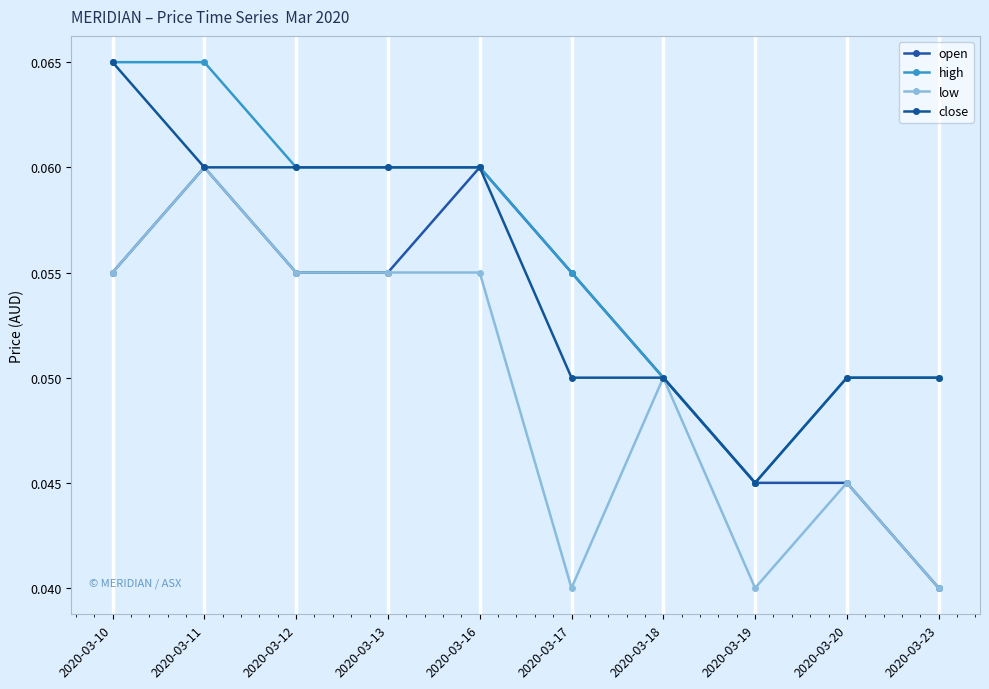

What is the value of the low point at the 1st from the left?

0.1